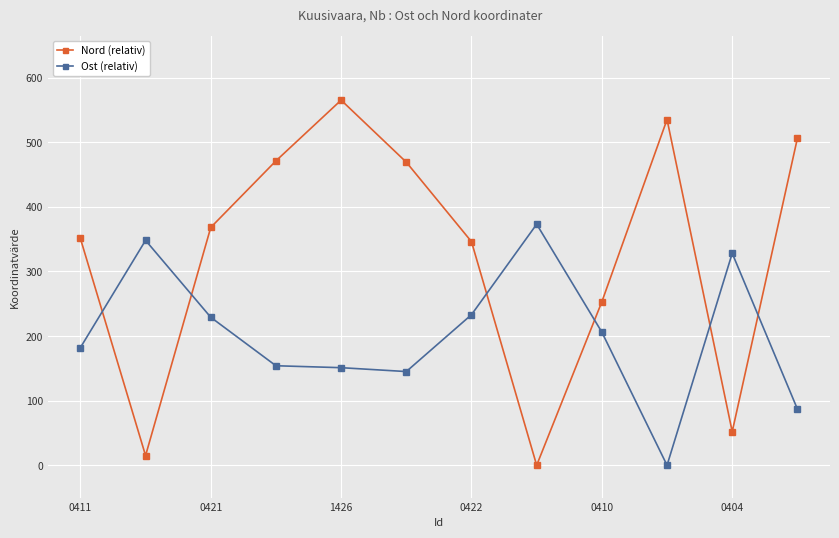

True or false: Nord (relativ) and Ost (relativ) cross at least once.

True